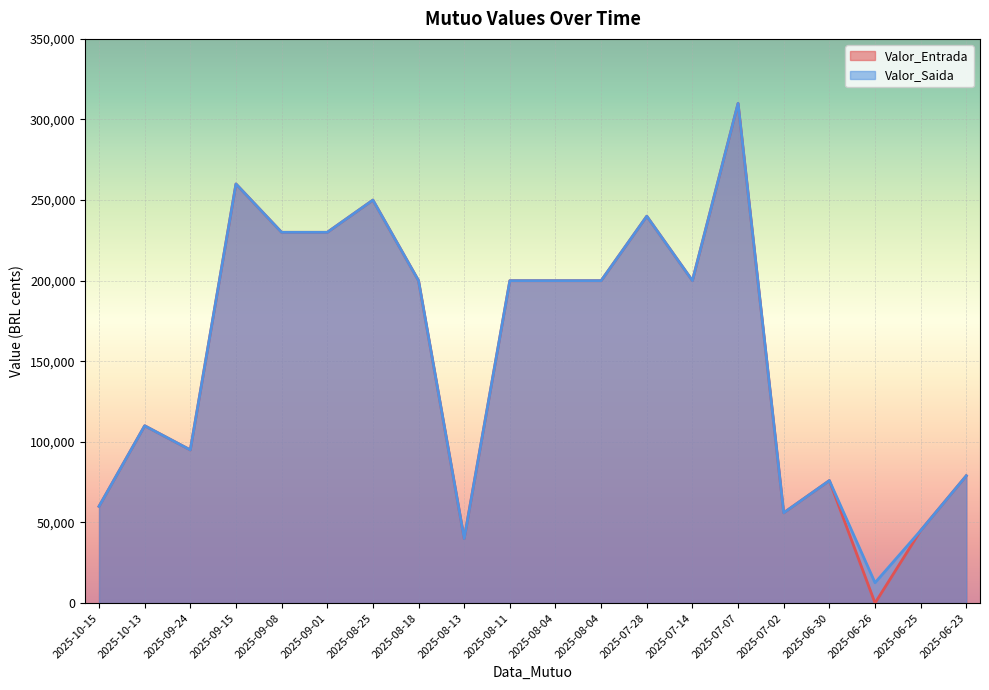

What is the difference between the Valor_Entrada values at 2025-07-14 and 2025-06-30?

124000